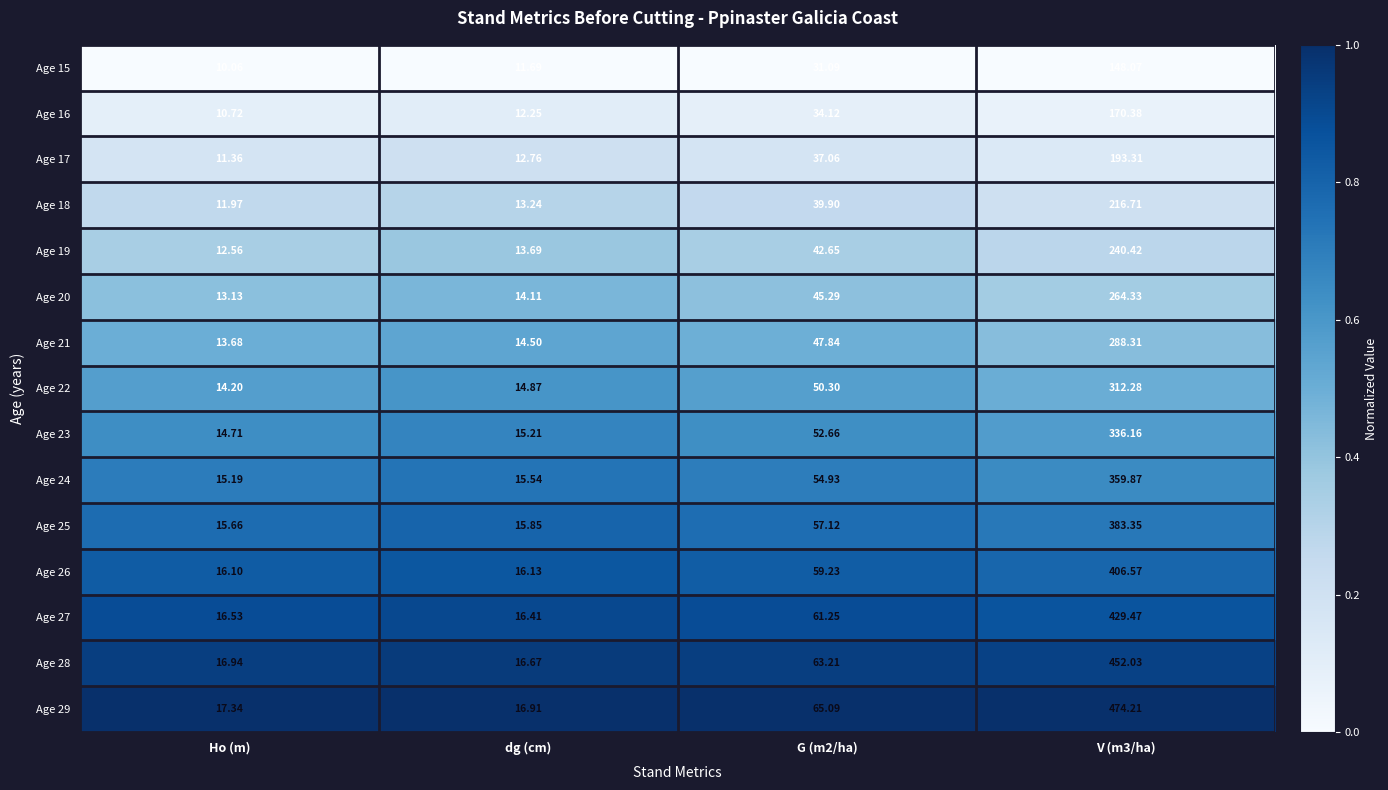

Which label corresponds to the smallest value in the chart?

Ho (m)